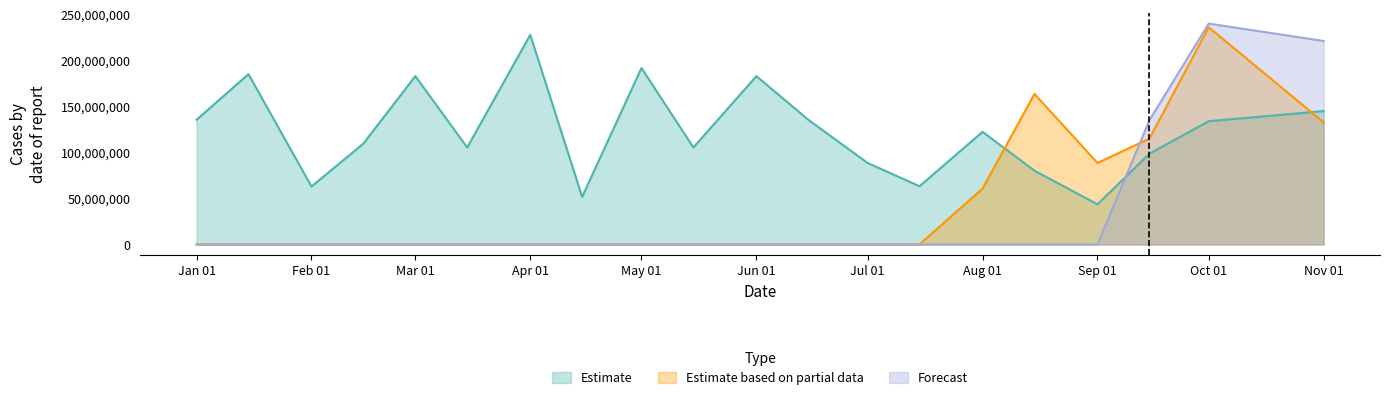

What is the difference between the highest and lowest values at 2022-04-15?

51.8